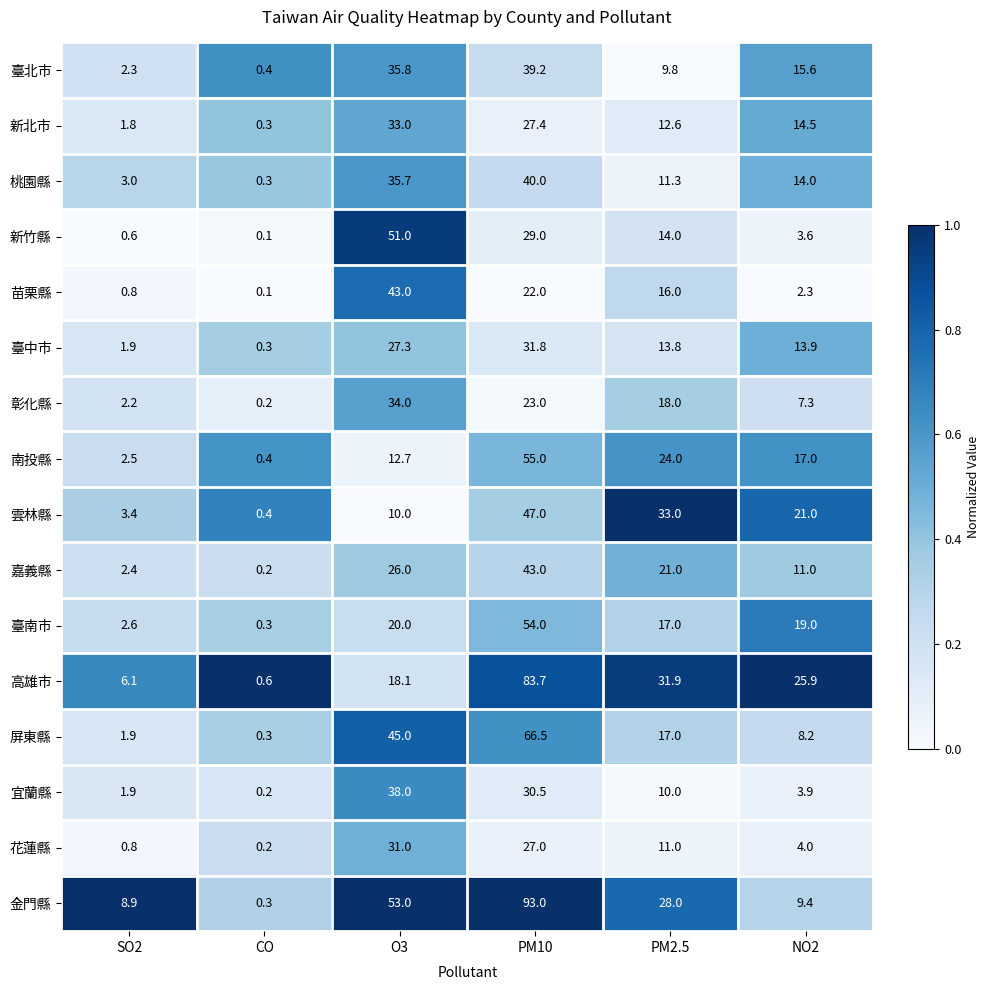

At which category does the chart reach its minimum across all series?

CO